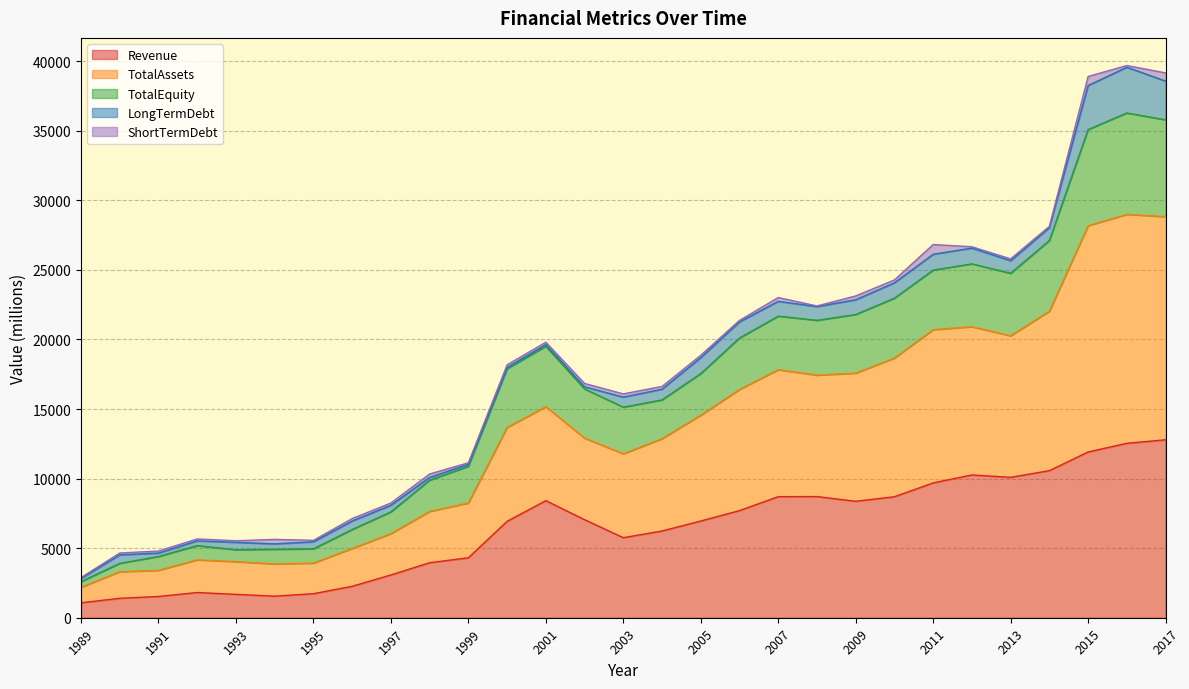

Is it true that Revenue equals 8371.0 at 2009?

True